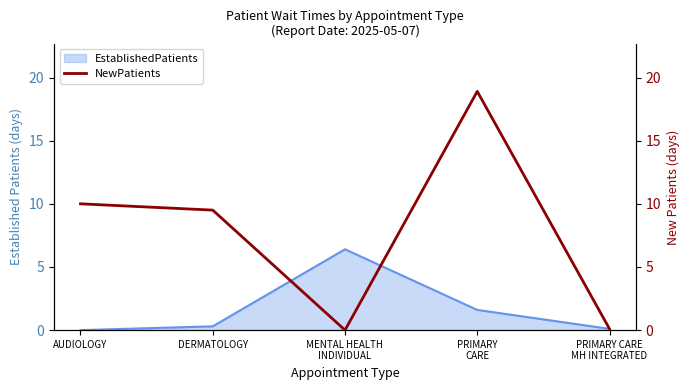

Is it true that the value at MENTAL HEALTH
INDIVIDUAL is 0.0?

True